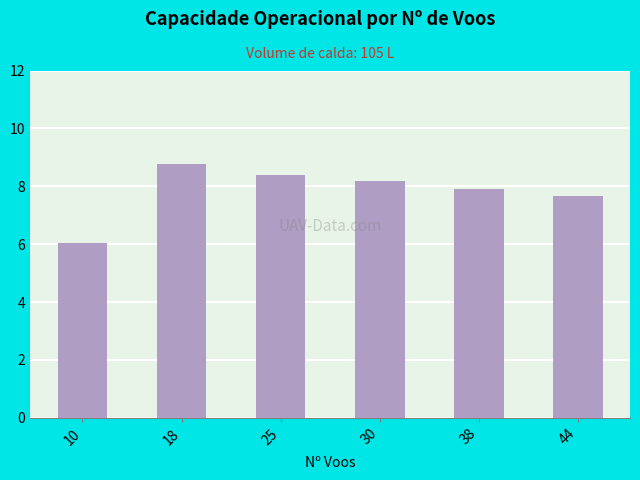

What is the average value?

7.8